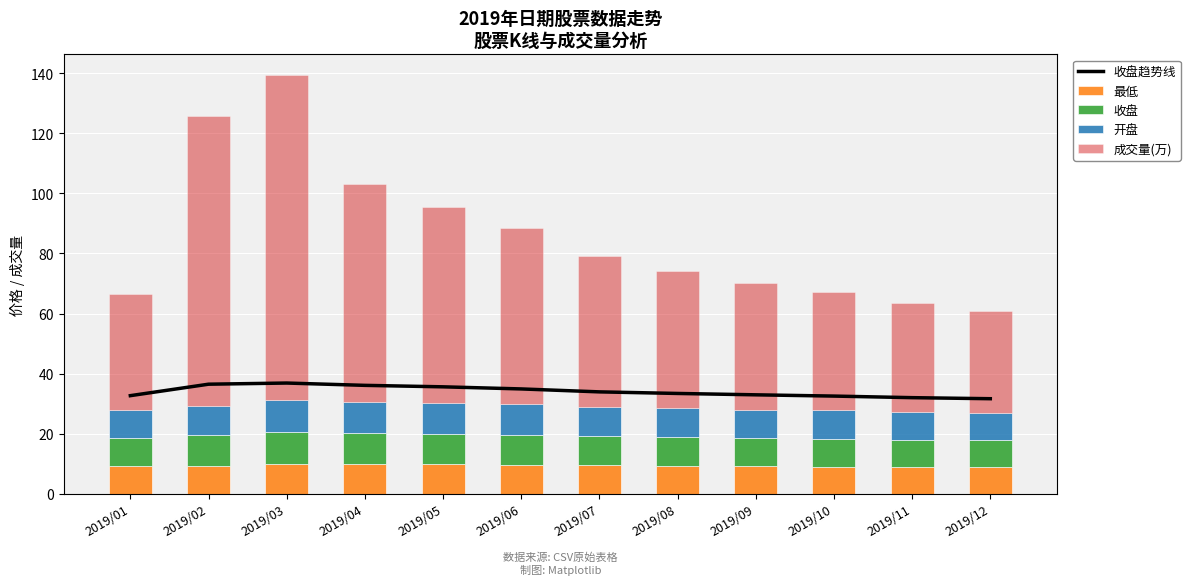

What is the maximum value for 成交量(万)?

108.2